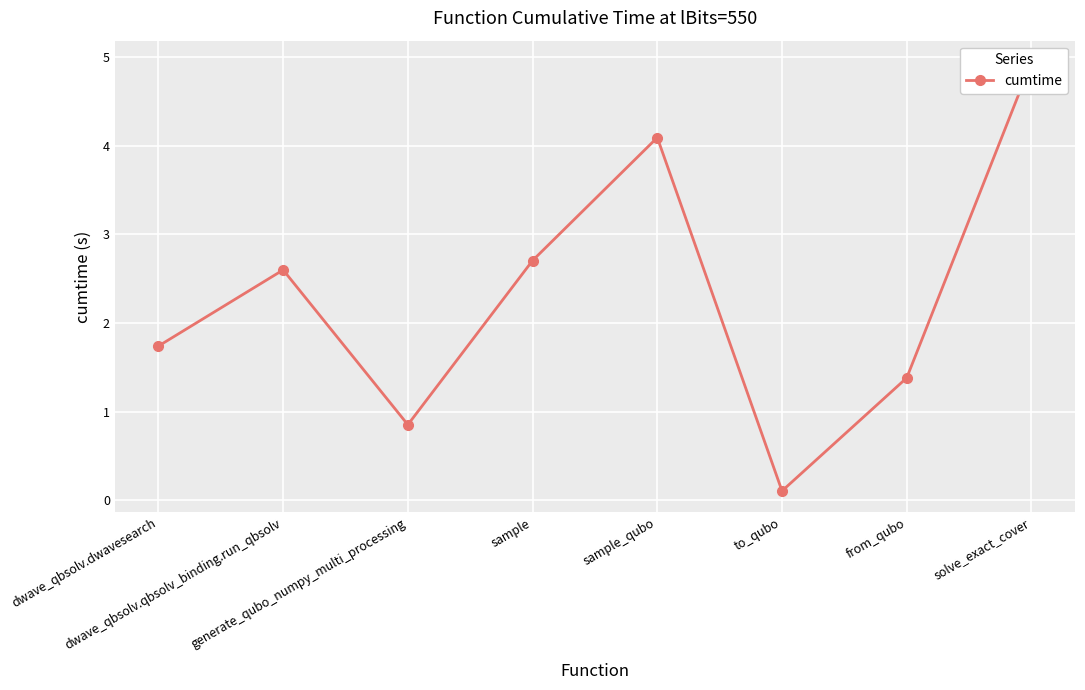

Reading left to right, list all the values displayed in this chart.

1.7	2.6	0.9	2.7	4.1	0.1	1.4	4.9